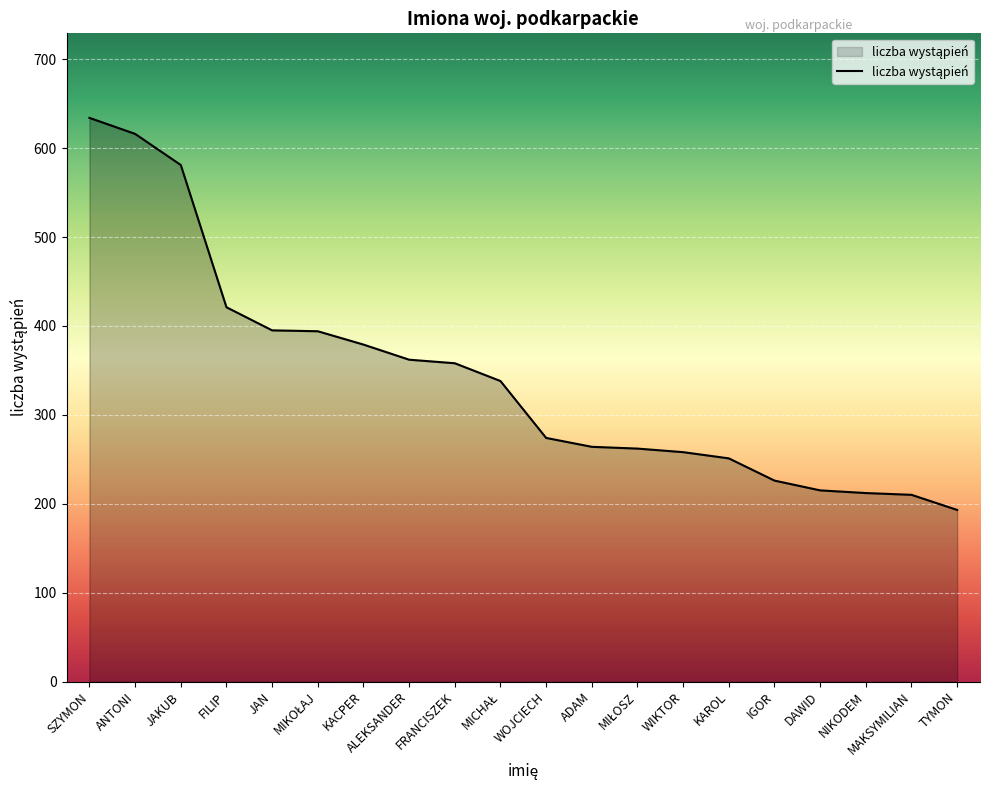

What position from the left is JAN?

5